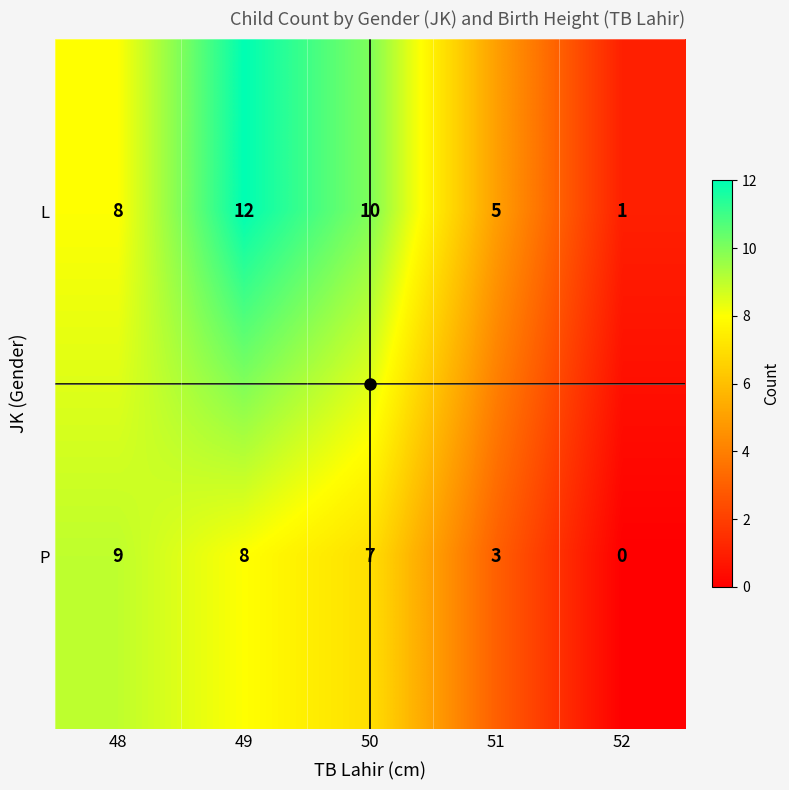

Which series has the largest range (max minus min)?

L